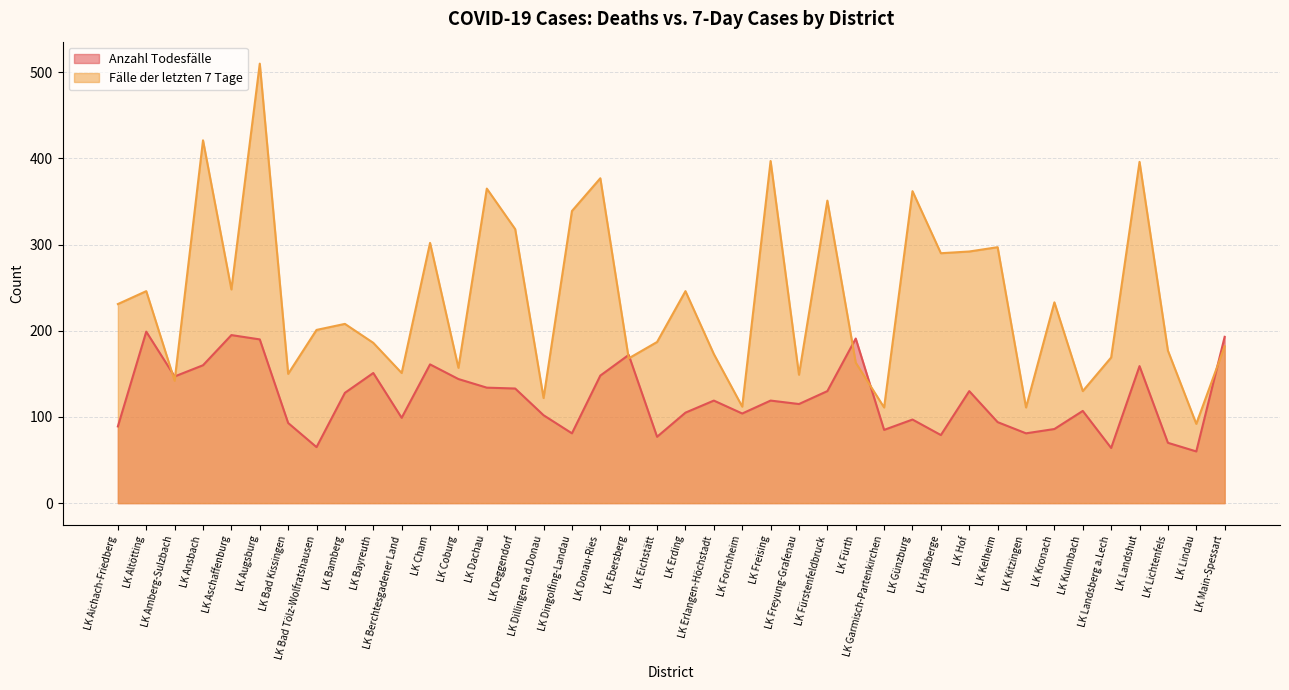

Reading left to right, extract all data points from this chart.

Anzahl Todesfälle: 89	199	147	160	195	190	93	65	128	151	99	161	144	134	133	102	81	148	172	77	105	119	104	119	115	130	191	85	97	79	130	94	81	86	107	64	159	70	60	193
Fälle der letzten 7 Tage: 231	246	142	421	248	510	150	201	208	186	151	302	157	365	318	122	339	377	168	187	246	173	112	397	149	351	163	111	362	290	292	297	111	233	130	169	396	177	92	182